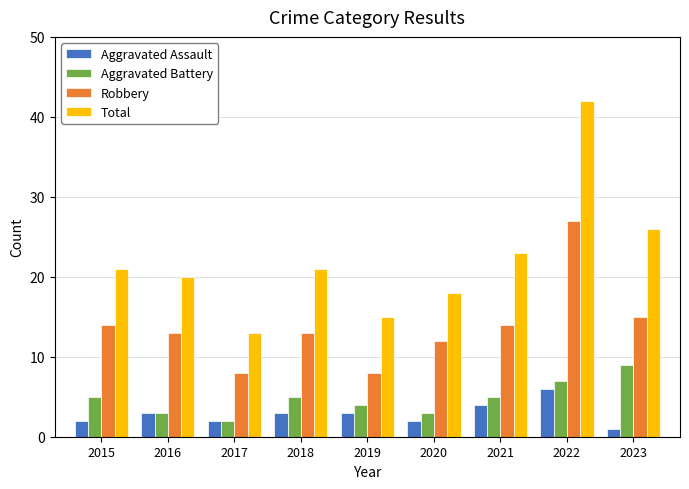

What is the total value across all series at 2020?

35